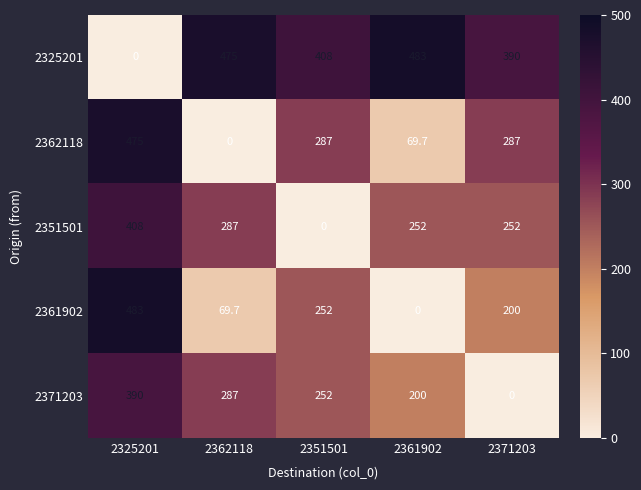

What is the total value across all series at 2362118?

1118.7